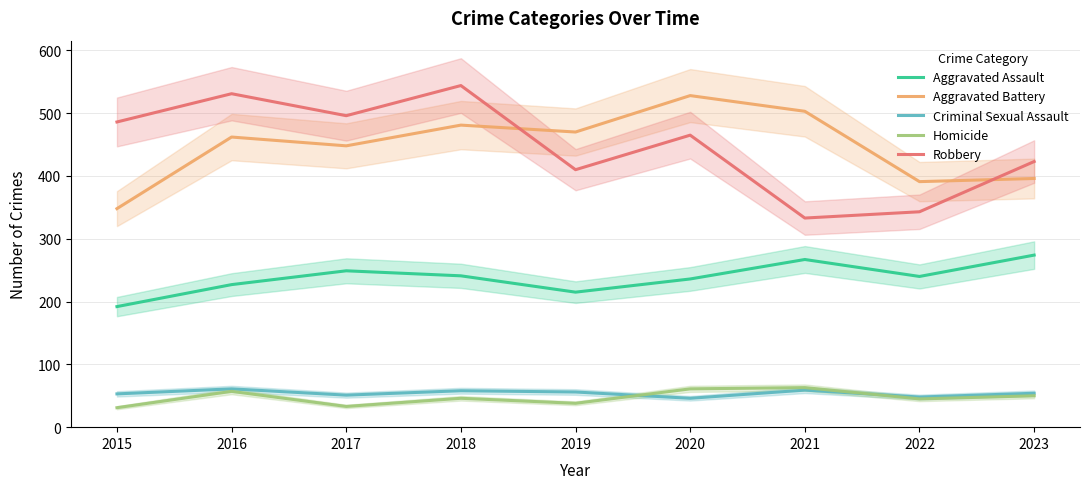

List the series in order of their peak value, lowest first.

Criminal Sexual Assault, Homicide, Aggravated Assault, Aggravated Battery, Robbery